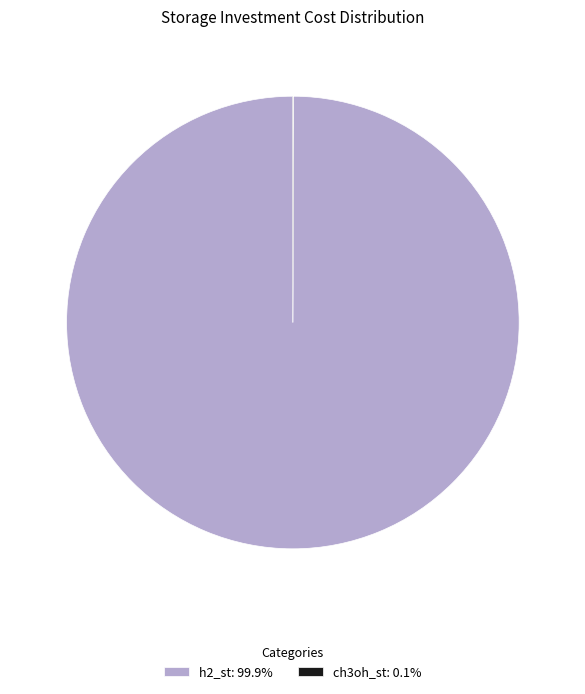

Which category accounts for the majority?

h2_st